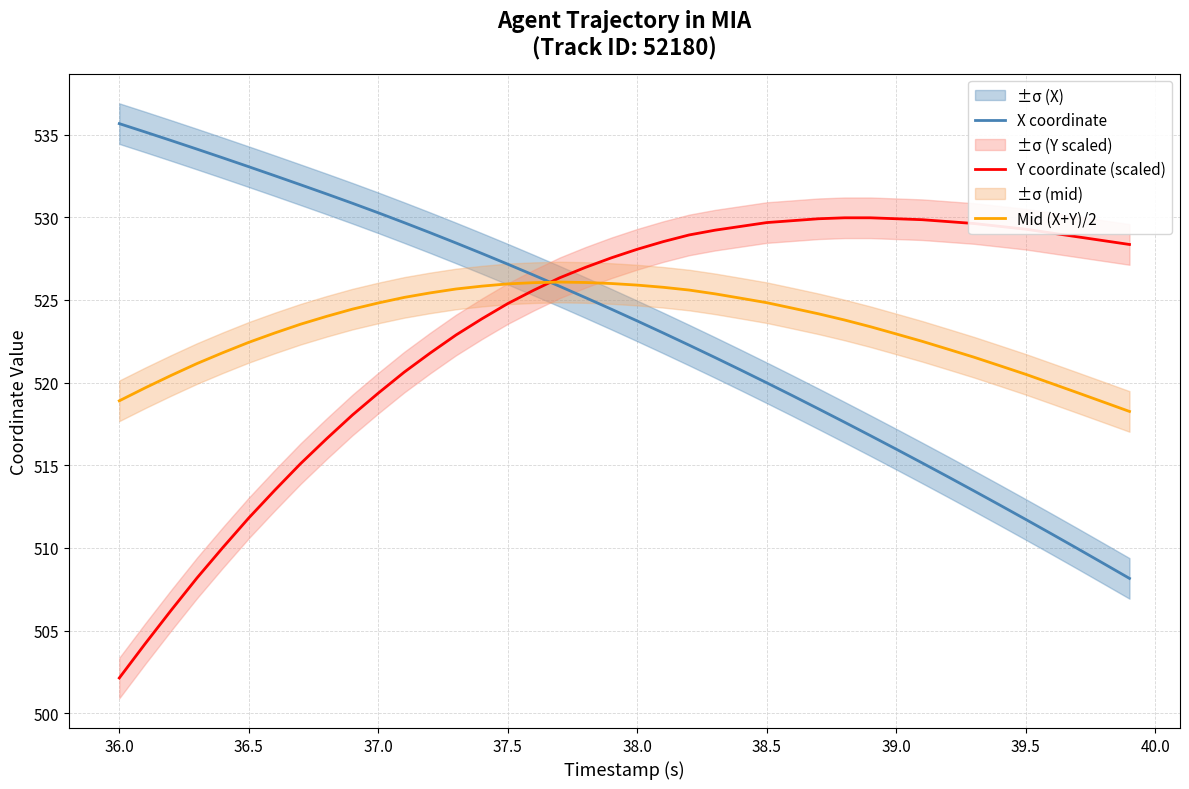

How many lines are shown in the chart?

3